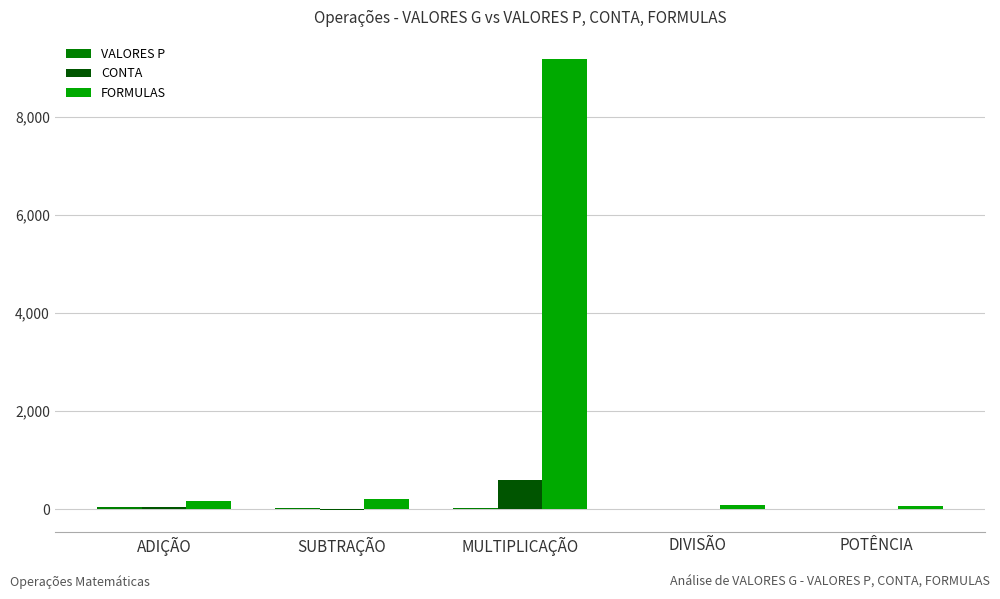

Which series has the largest total across all categories?

FORMULAS